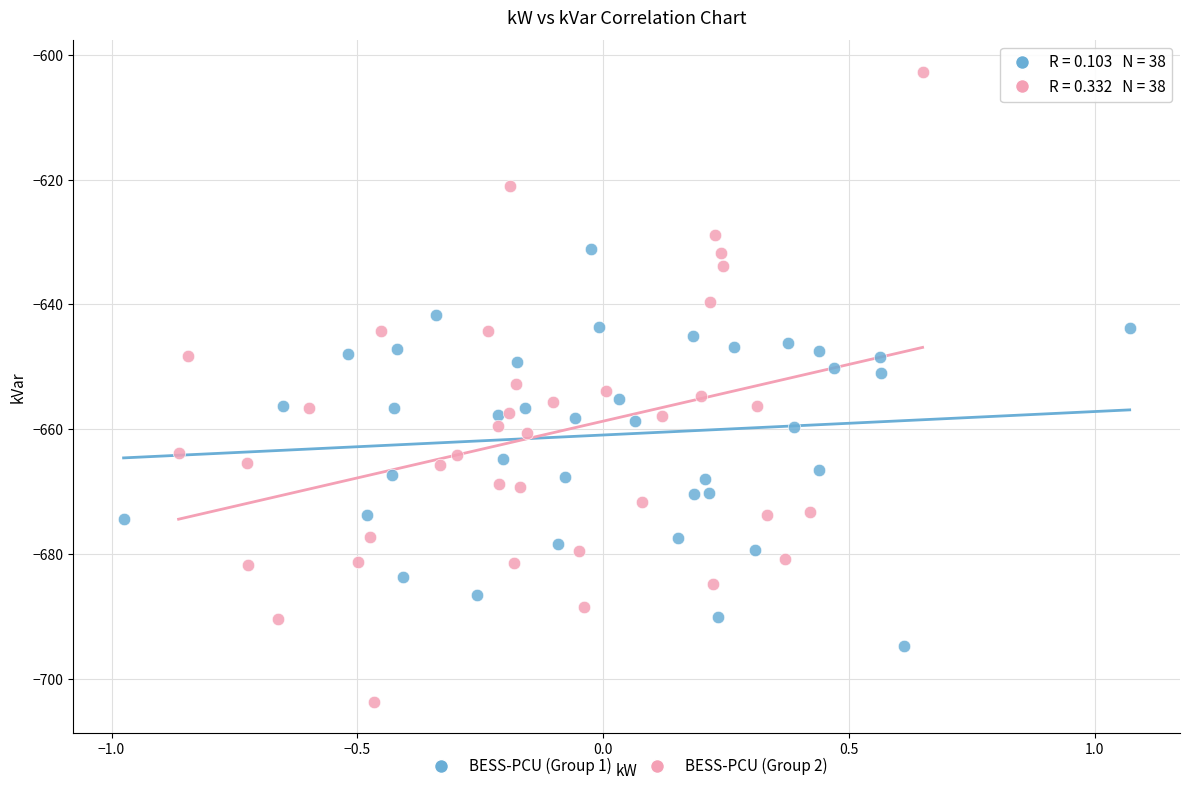

Which series reaches the minimum Y coordinate?

BESS-PCU (Group 2)